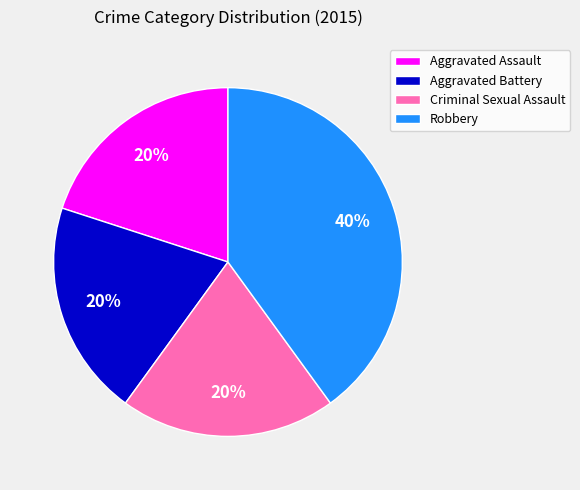

The Robbery slice represents 48% of the pie. True or false?

False